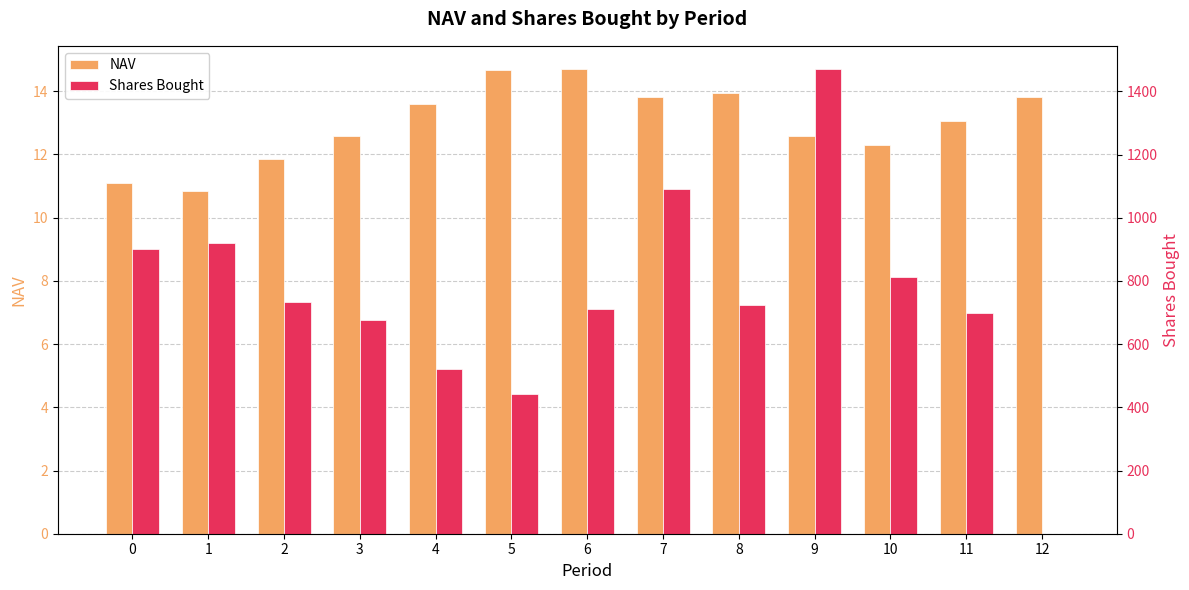

List the labels in order of NAV value, smallest first.

1, 0, 2, 10, 3, 9, 11, 4, 12, 7, 8, 5, 6